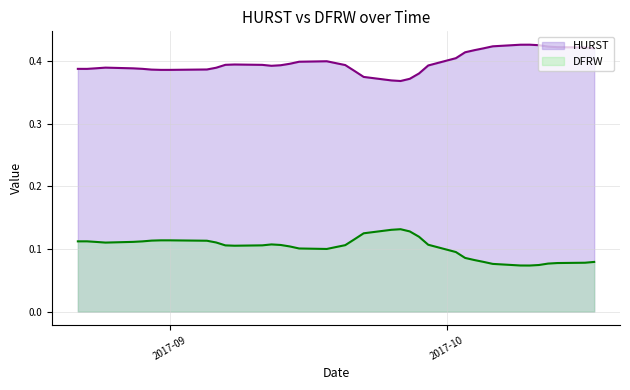

True or false: HURST and DFRW cross at least once.

False